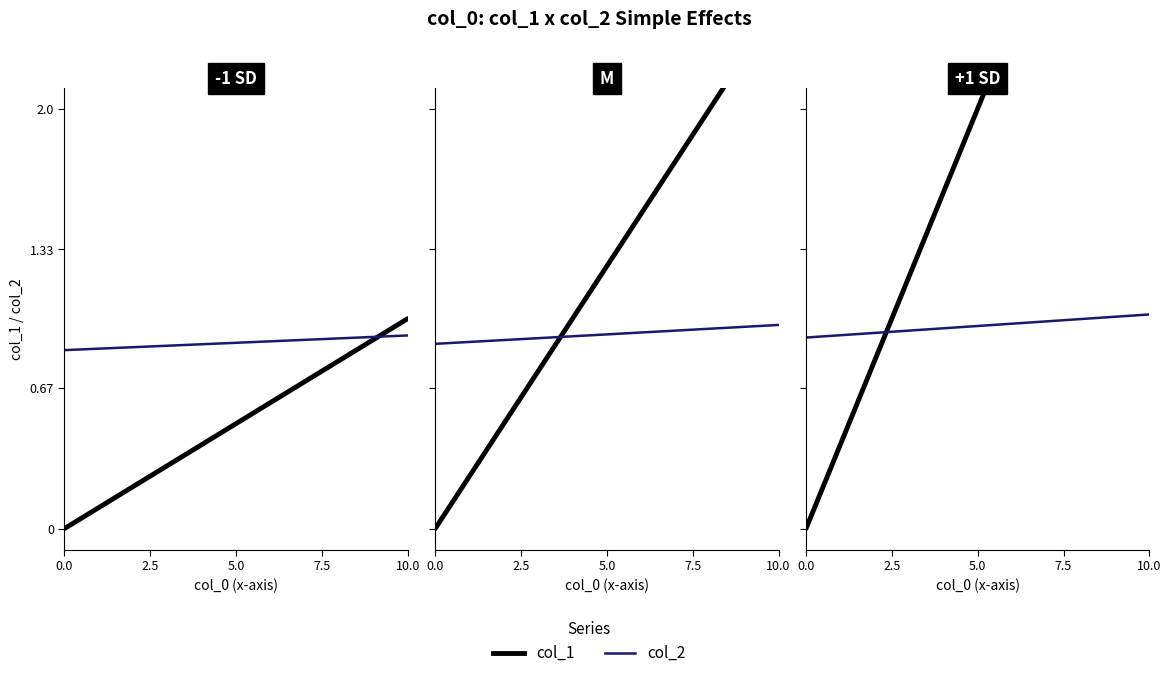

What are all the series names shown in the legend?

col_1, col_2